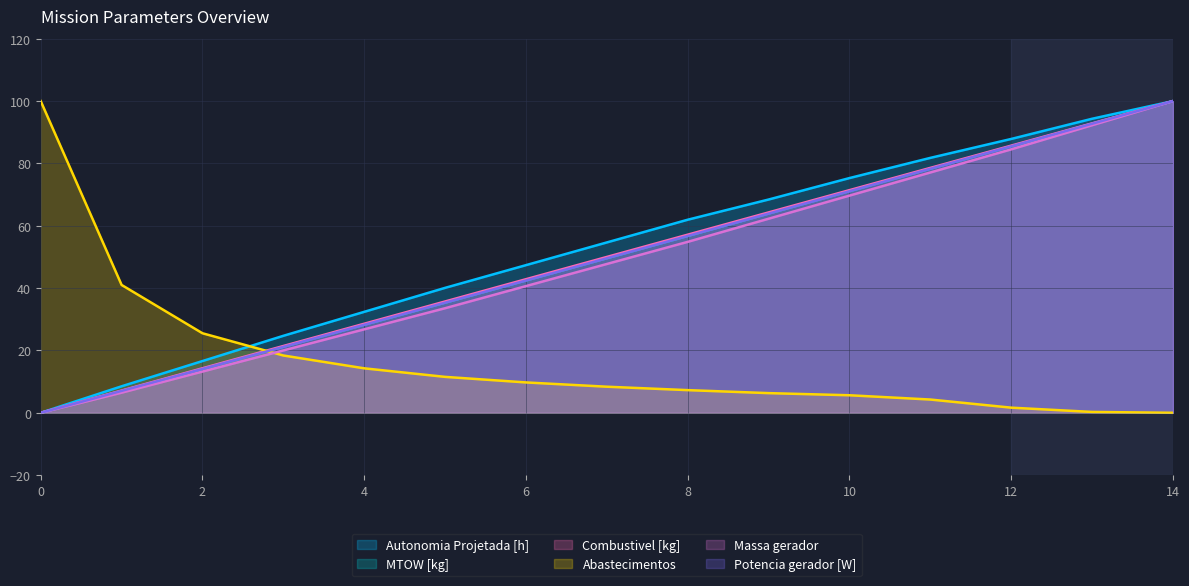

Reading left to right, list all the values displayed in this chart.

Autonomia Projetada [h]: 0=0.0	1=8.5	2=16.6	3=24.7	4=32.4	5=40.1	6=47.4	7=54.7	8=61.9	9=68.4	10=75.3	11=81.8	12=87.9	13=94.3	14=100.0
MTOW [kg]: 0=0.0	1=7.0	2=14.1	3=21.2	4=28.2	5=35.3	6=42.5	7=49.6	8=56.7	9=63.9	10=71.1	11=78.3	12=85.5	13=92.7	14=100.0
Combustivel [kg]: 0=0.0	1=7.1	2=14.3	3=21.4	4=28.6	5=35.7	6=42.9	7=50.0	8=57.1	9=64.3	10=71.4	11=78.6	12=85.7	13=92.9	14=100.0
Abastecimentos: 0=100.0	1=41.0	2=25.5	3=18.4	4=14.3	5=11.5	6=9.7	7=8.4	8=7.3	9=6.3	10=5.6	11=4.3	12=1.6	13=0.3	14=0.0
Massa gerador: 0=0.0	1=6.5	2=13.2	3=20.0	4=26.8	5=33.5	6=40.6	7=47.7	8=54.8	9=62.3	10=69.7	11=77.1	12=84.5	13=92.3	14=100.0
Potencia gerador [W]: 0=0.0	1=7.0	2=14.1	3=21.1	4=28.2	5=35.3	6=42.4	7=49.6	8=56.7	9=63.9	10=71.1	11=78.3	12=85.5	13=92.7	14=100.0